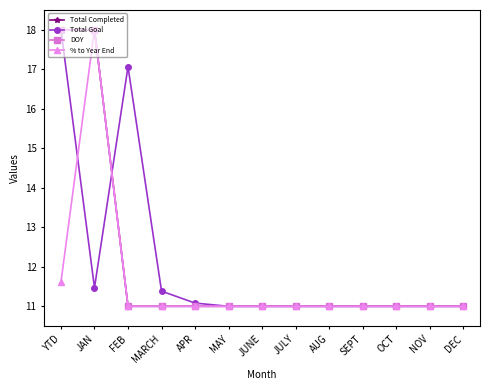

Does the chart have visible grid lines?

No